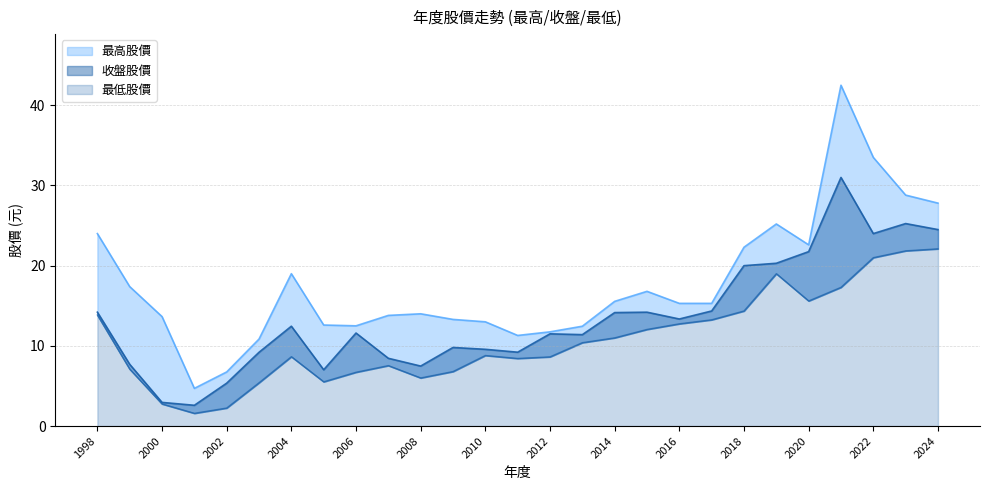

At how many categories does at least one series exceed 13?

18